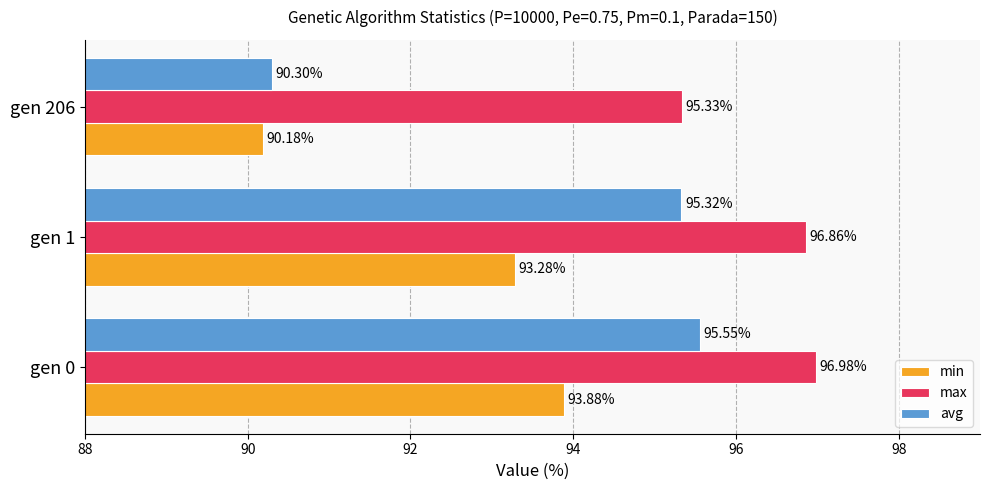

At which category is the sum across all series the highest?

gen 0